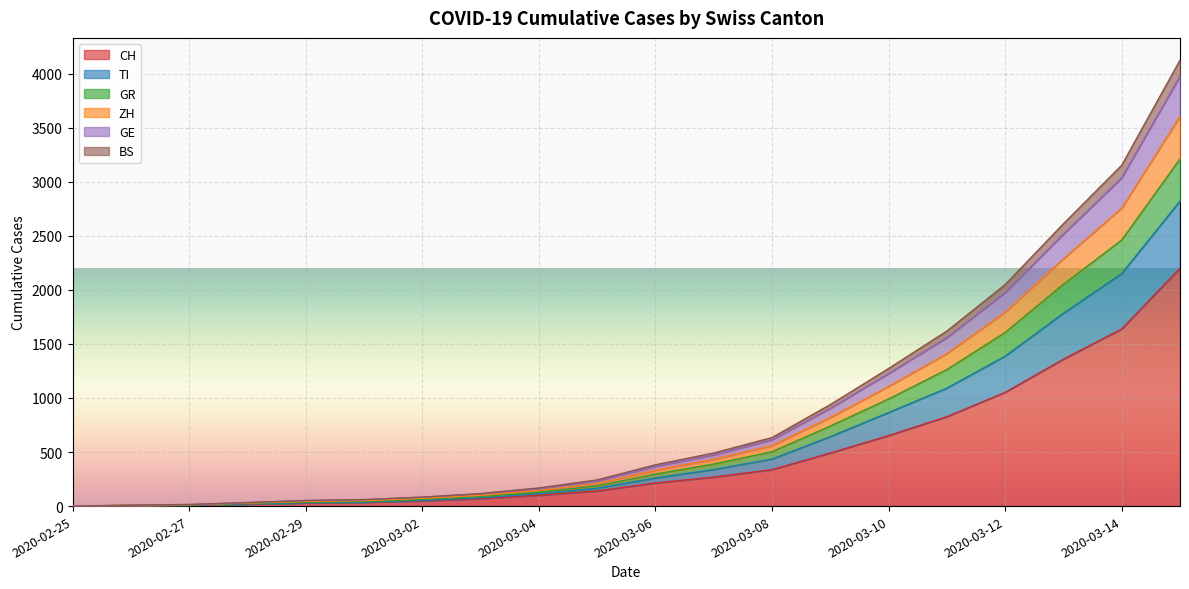

What is the highest value of the CH series?

2200